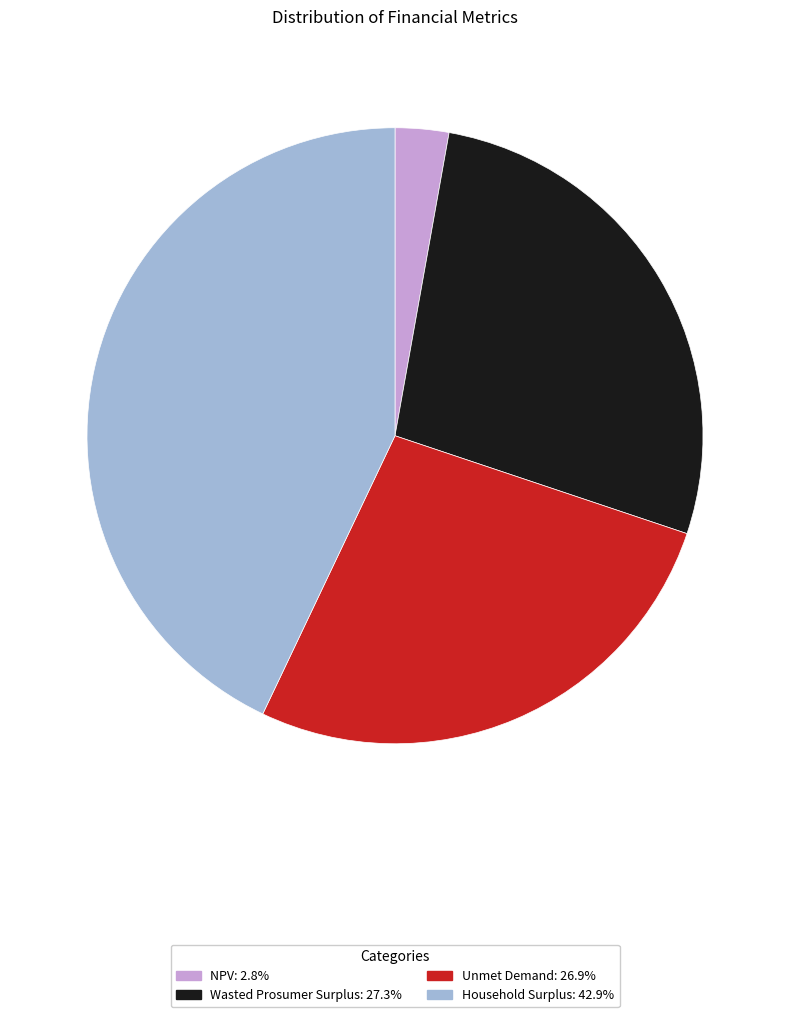

How many slices are in this pie chart?

4